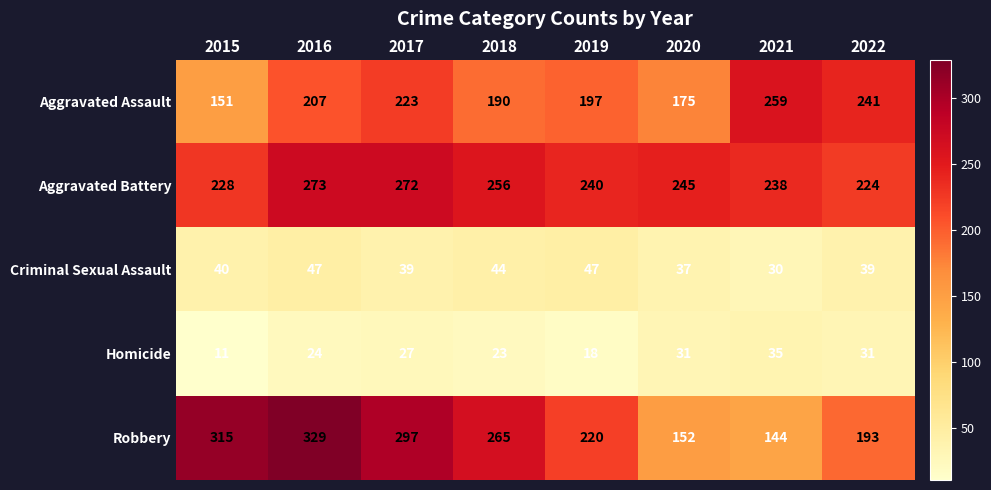

True or false: Robbery has a value of 297 at 2017.

True